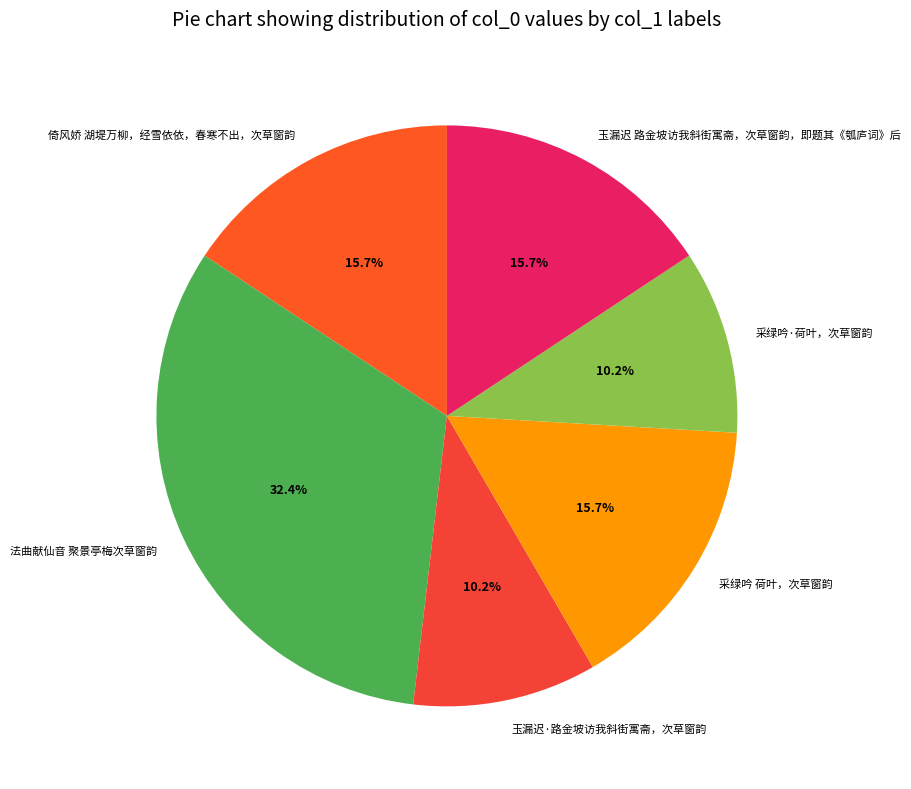

Does any single category account for the majority?

No